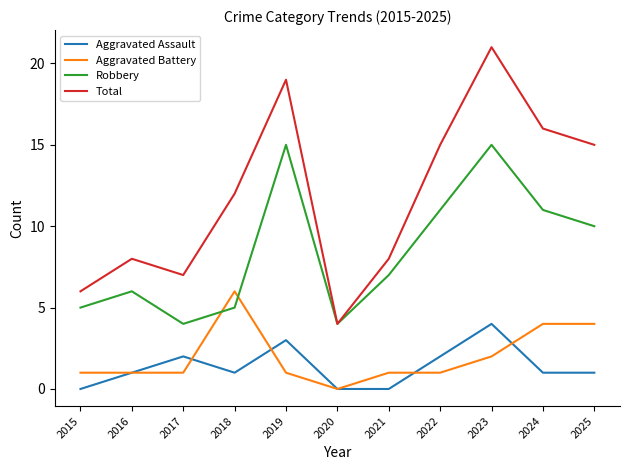

What is the spread (max minus min) of values at 2023?

19